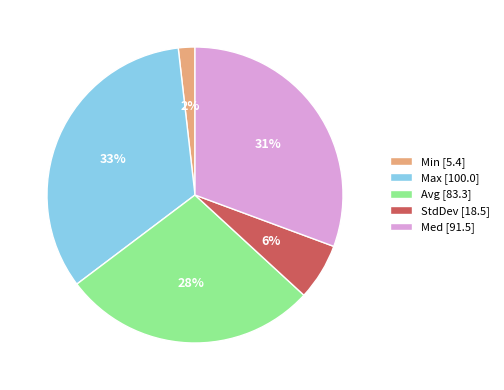

To the nearest percent, what is the average slice percentage?

20%